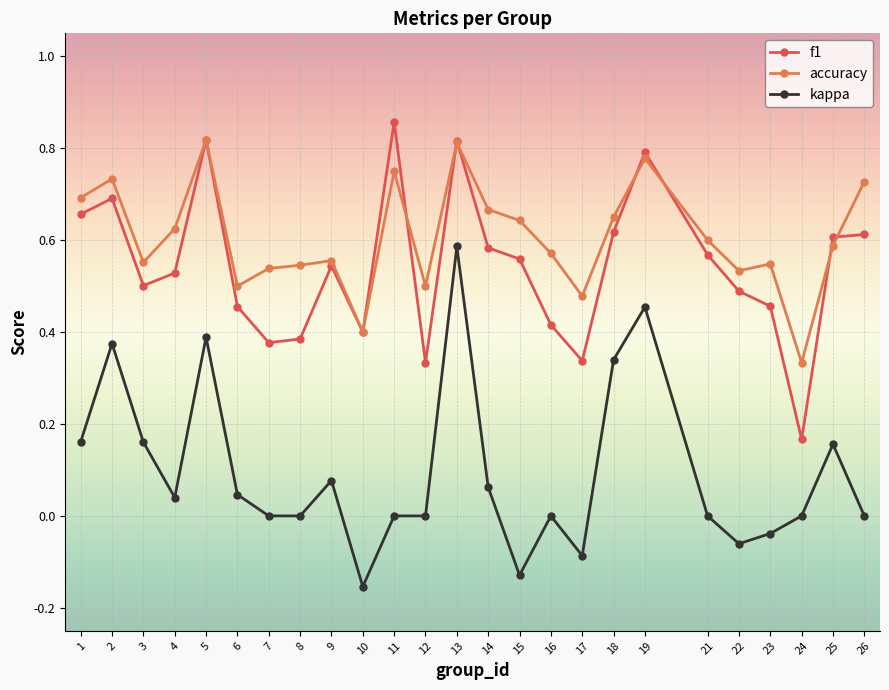

Which series changed the most between 12 and 26?

f1